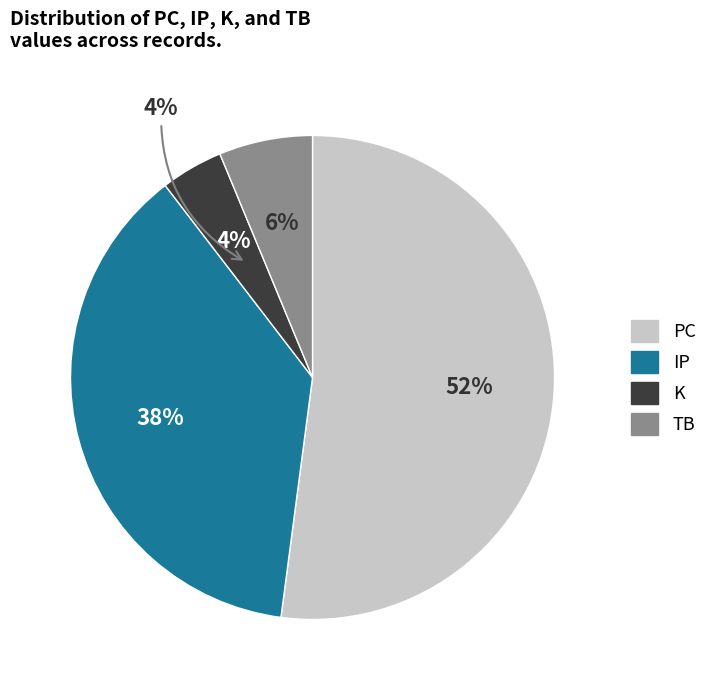

How many slices are in this pie chart?

4